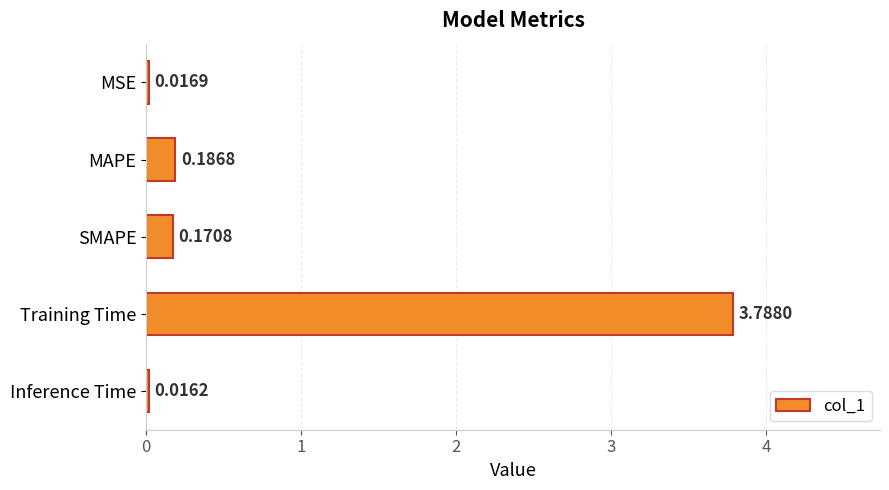

Which has a higher value, Training Time or Inference Time?

Training Time